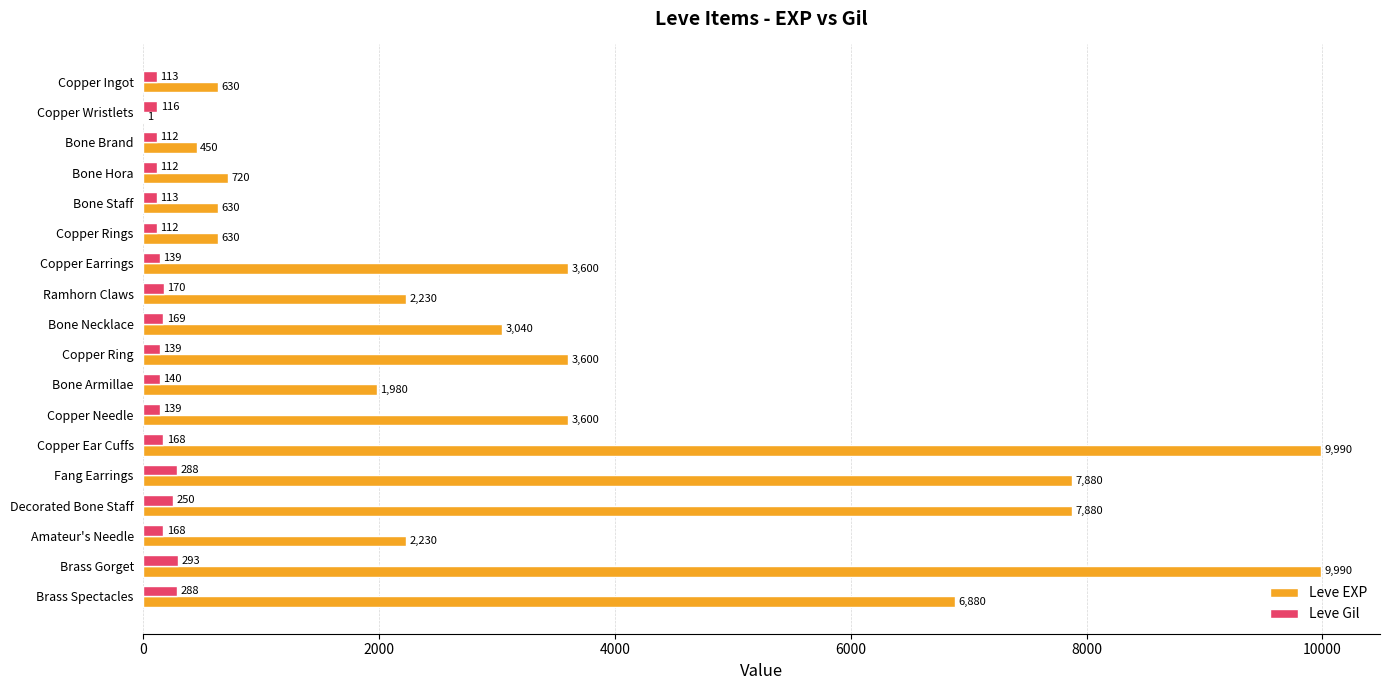

What is the greatest value displayed?

9990